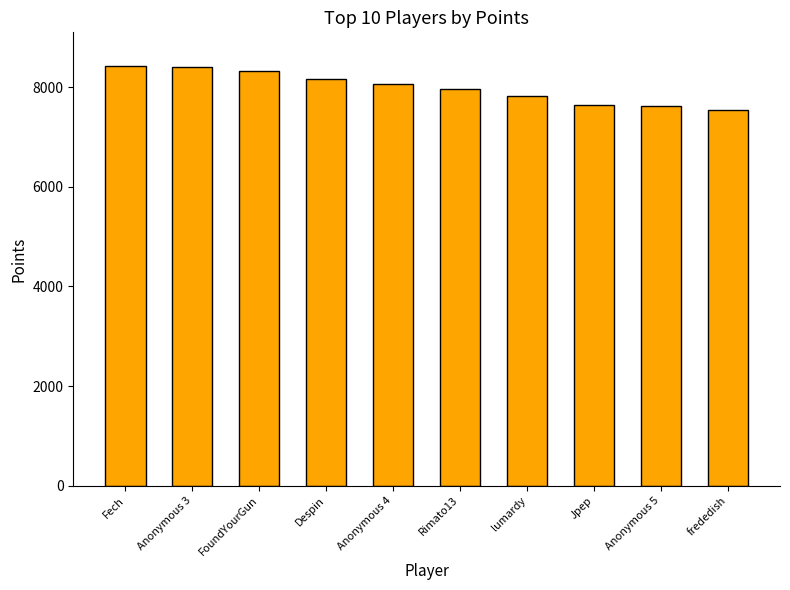

How many bars are there in total?

10